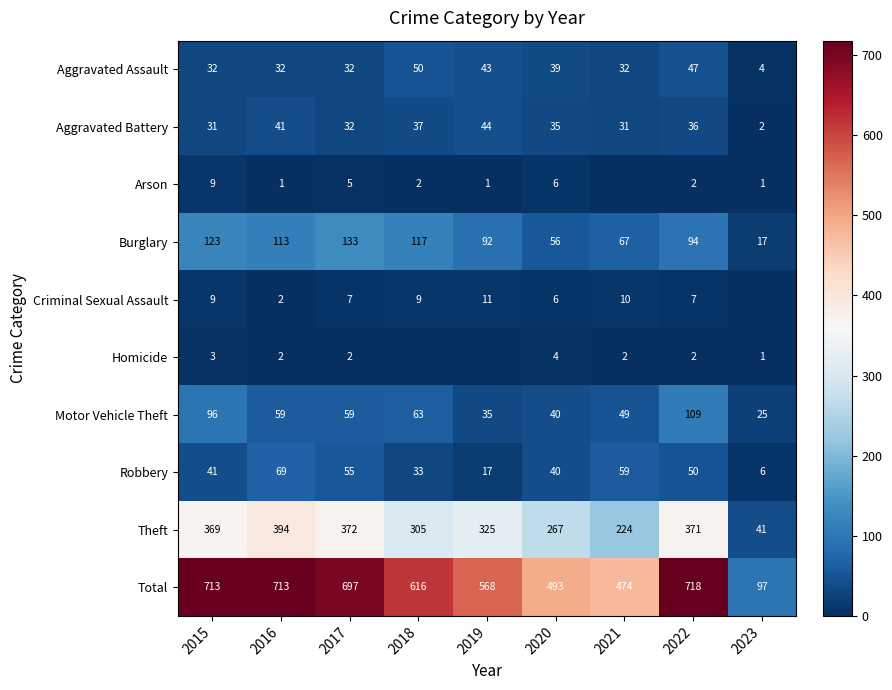

What is the maximum value shown in the chart?

718